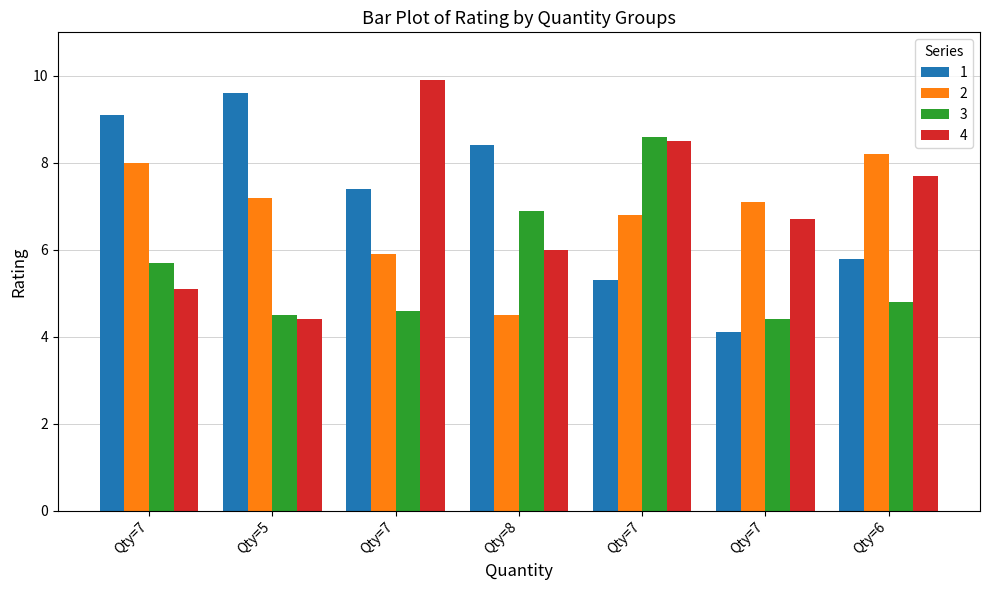

What are all the series names shown in the legend?

1, 2, 3, 4